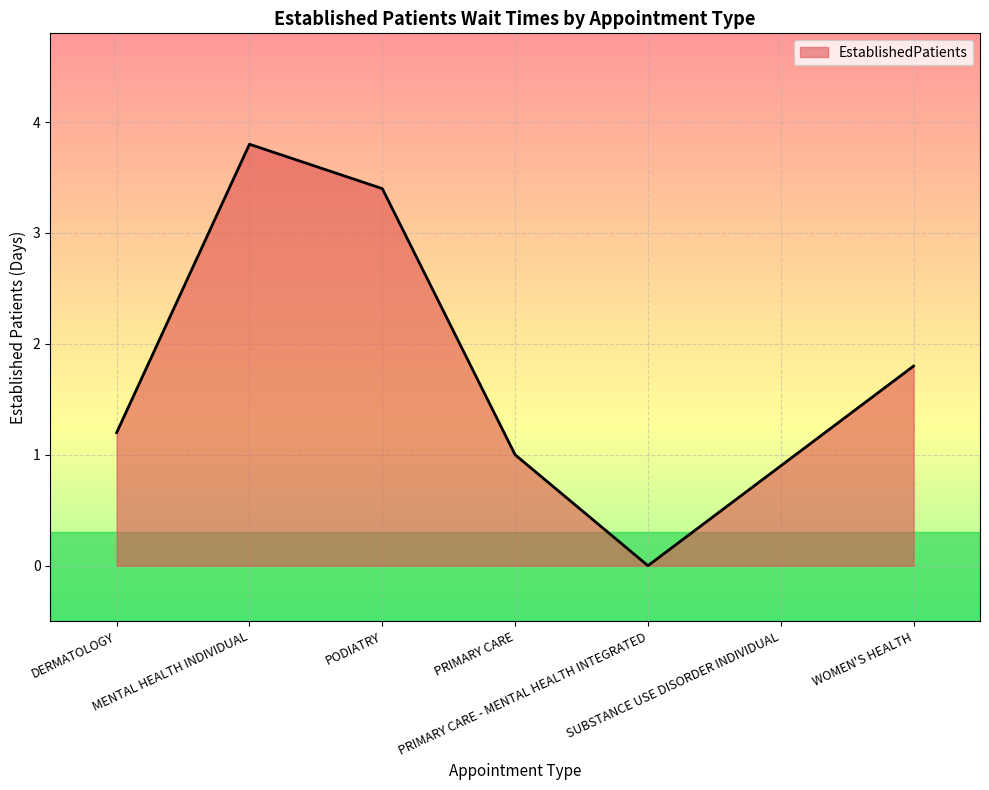

What is the sum of the values at MENTAL HEALTH INDIVIDUAL and SUBSTANCE USE DISORDER INDIVIDUAL?

4.7